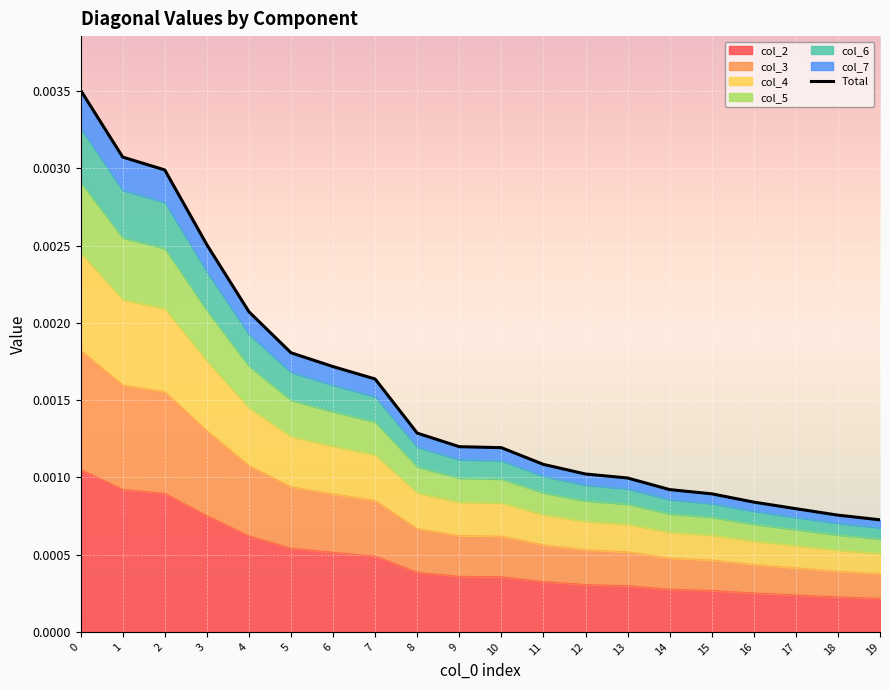

At which label is the value closest to 0?

19